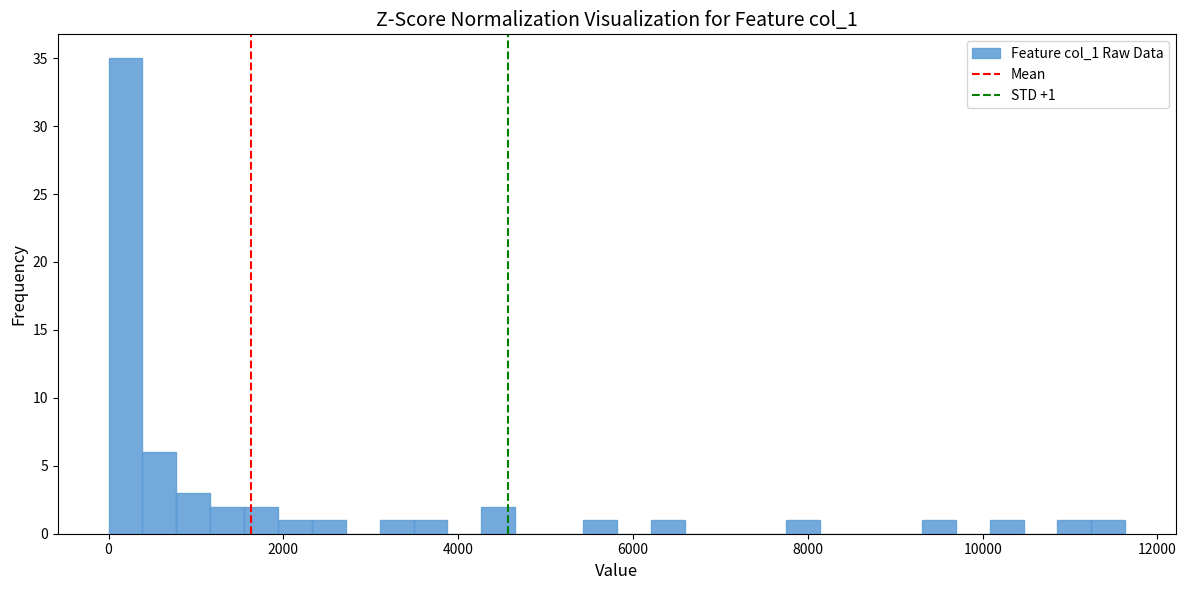

Around what value on the x-axis is the tallest bar? Give the approximate position of its centre, as read against the axis.

200